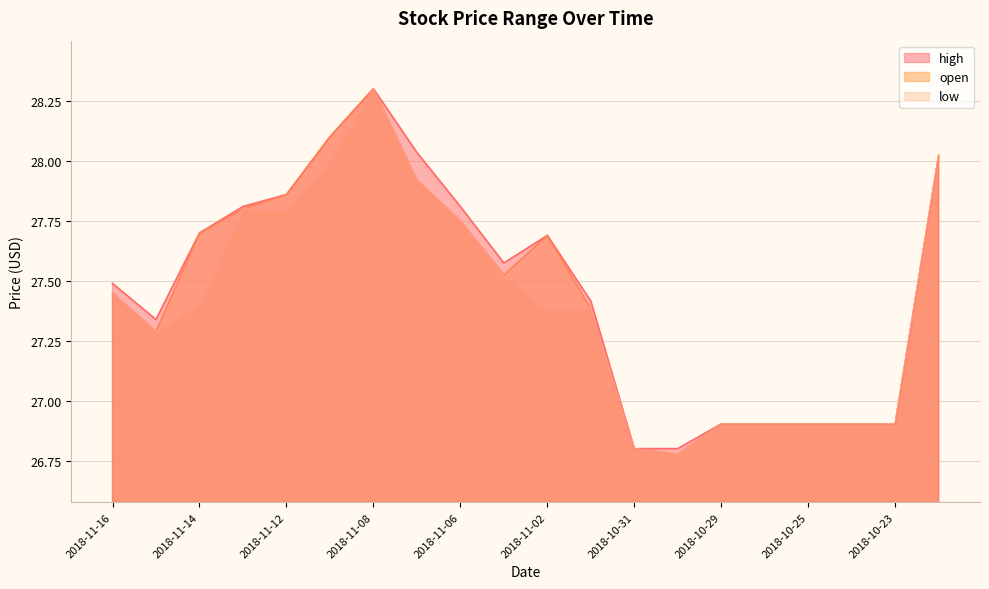

Rank the series at 2018-11-16 from highest to lowest value.

high, open, low